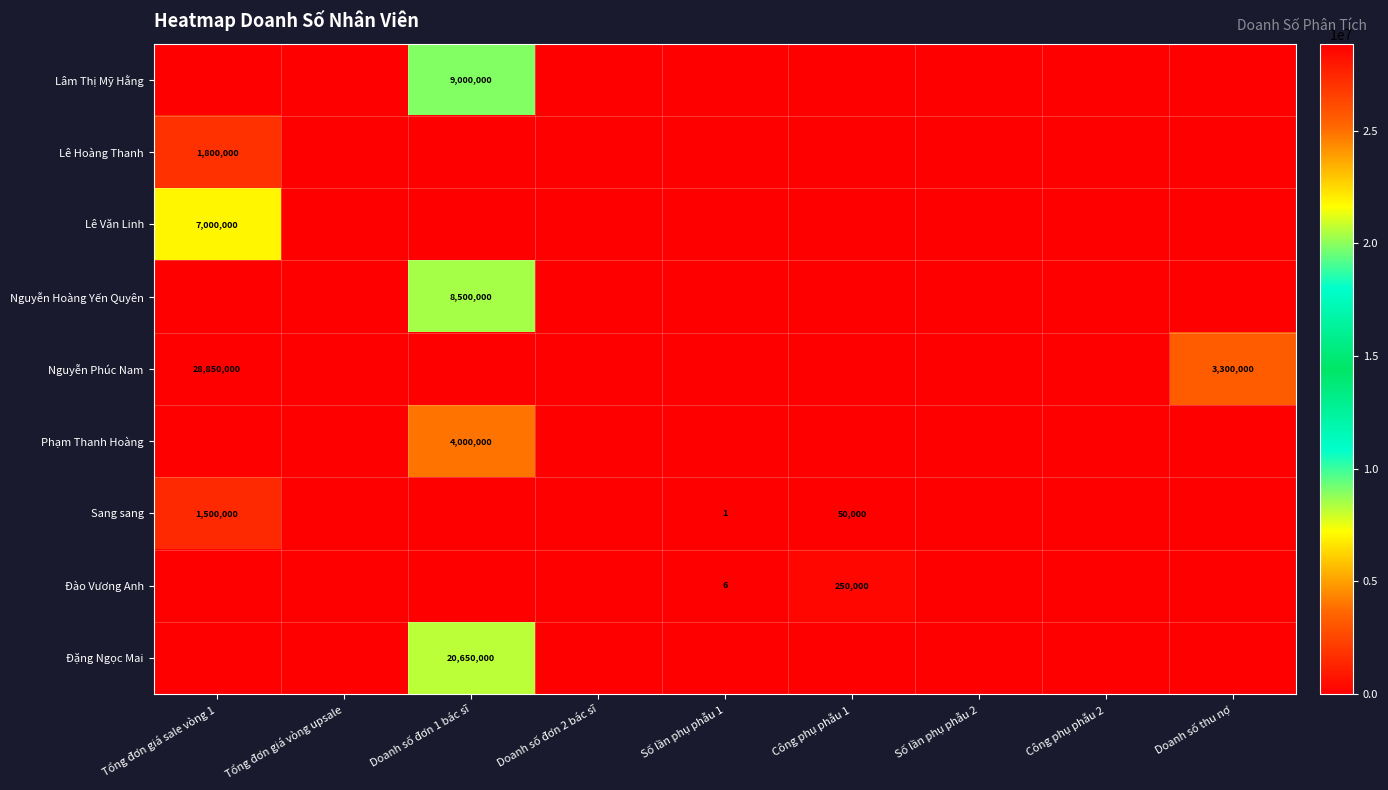

The Nguyễn Hoàng Yến Quyên series shows 14357575 at Doanh số đơn 1 bác sĩ. True or false?

False